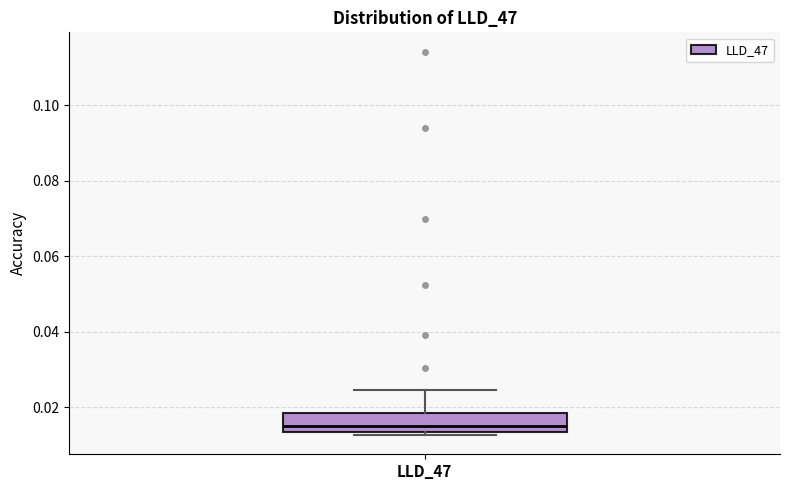

Transcribe this box plot: give where the median line is, the range the box spans, and where the two whiskers end, as read against the y-axis. The values are not printed on the chart, so give them approximately, as read against the axis.

median 0.016, box 0.014 to 0.018, whiskers 0.012 to 0.024